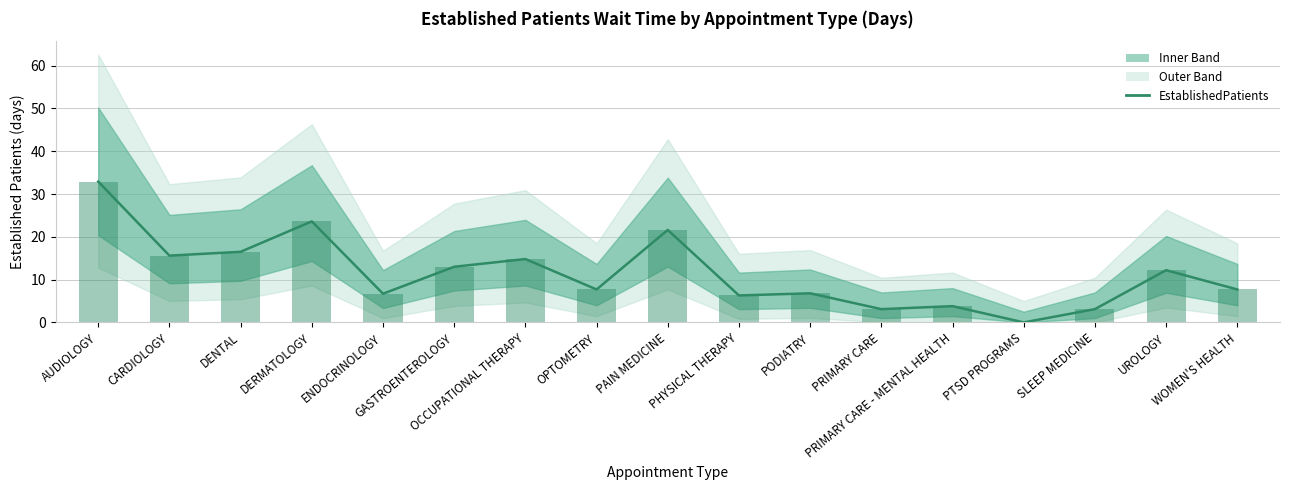

How many data points are less than 7?

7